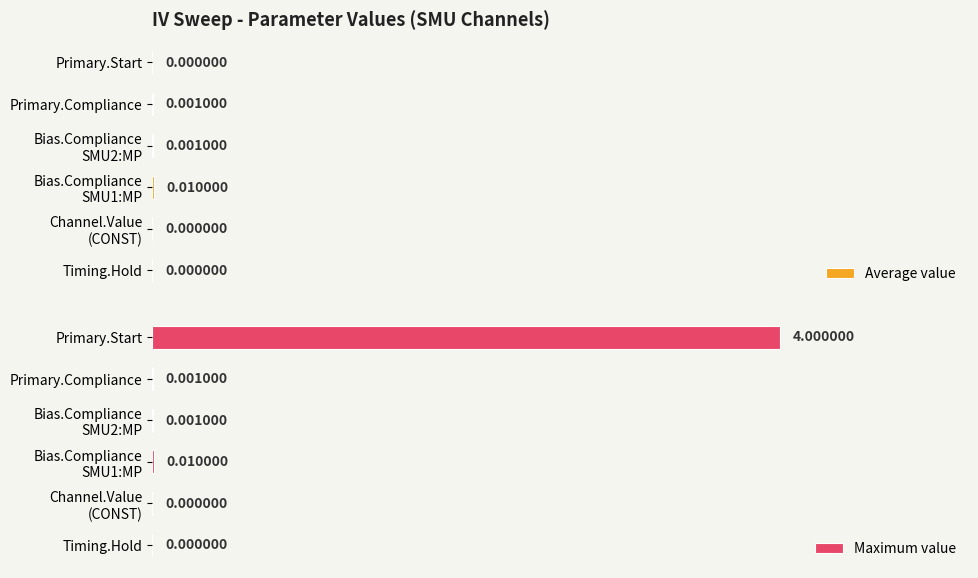

At which label does Maximum value reach its peak?

Primary.Start